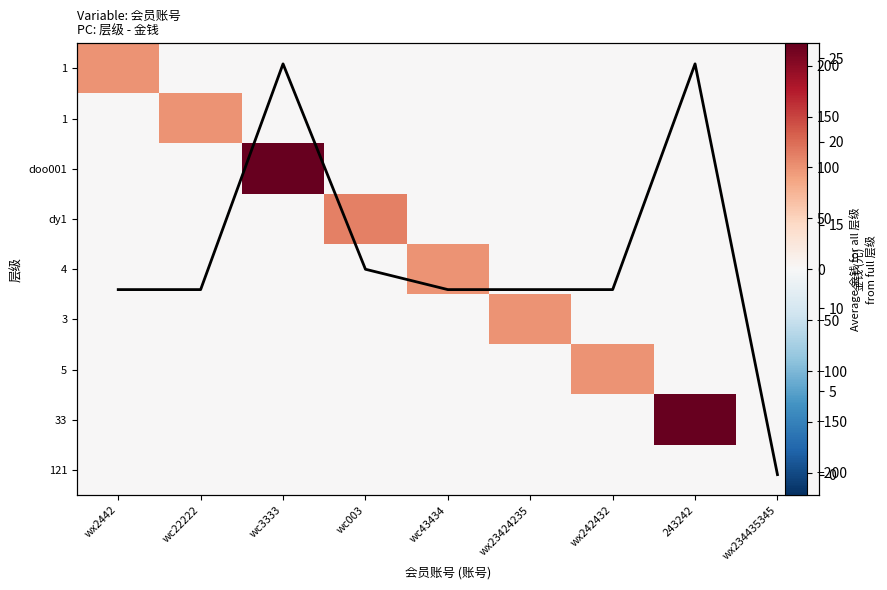

At how many categories does at least one series exceed 206?

2